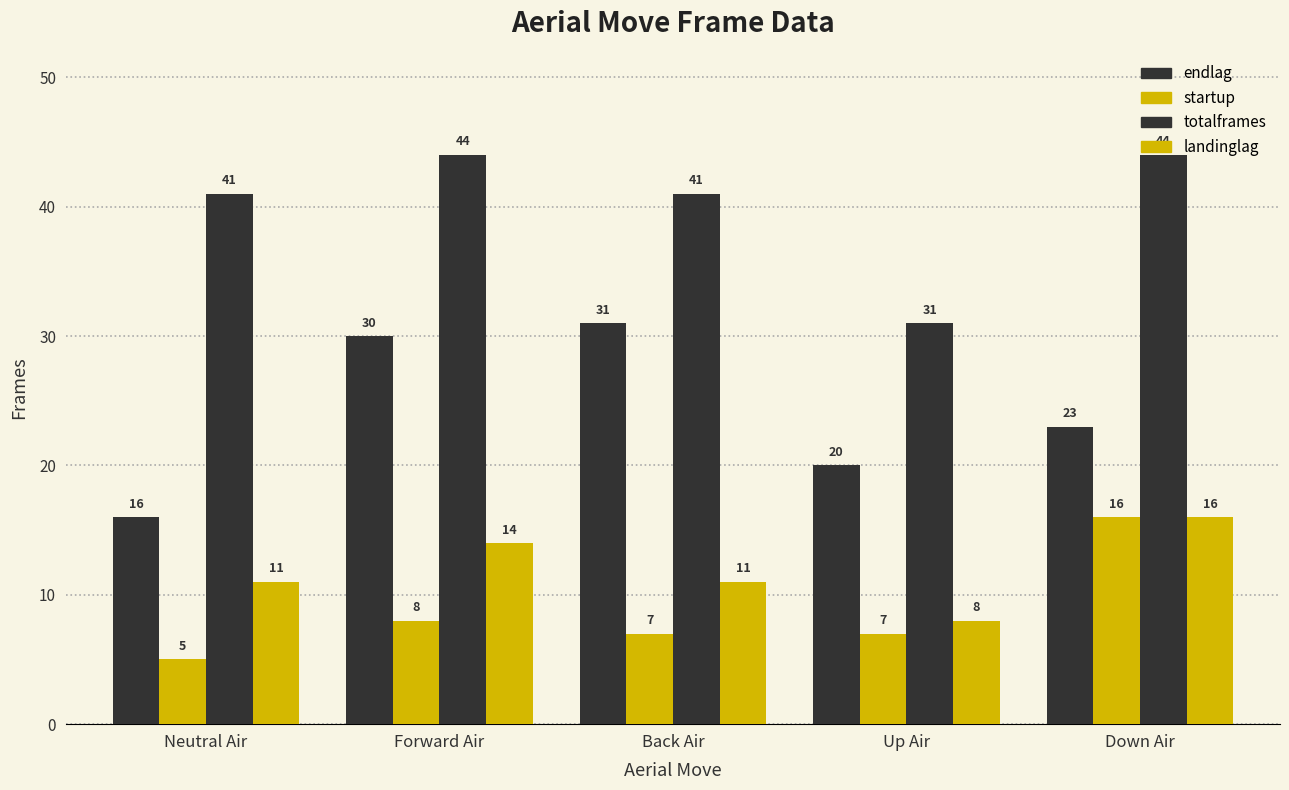

How many values in the endlag series are below 23?

2